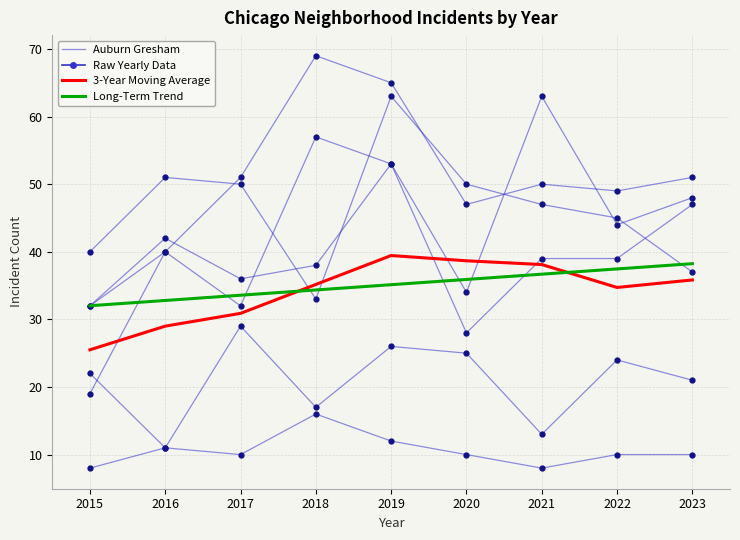

What is the average value of the 3-Year Moving Average series?

34.1